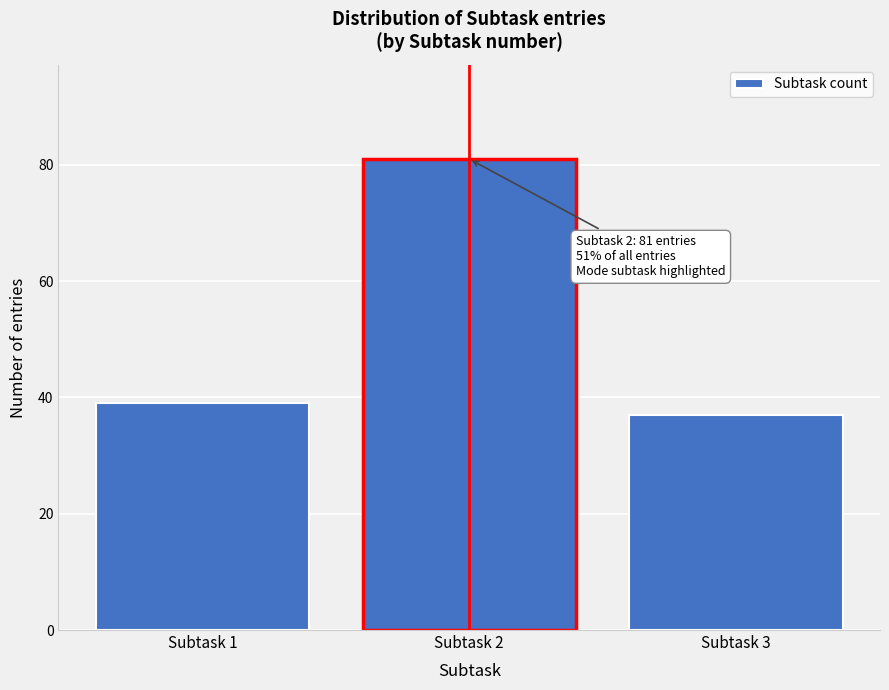

Reading right to left, list all the values displayed in this chart.

37	81	39